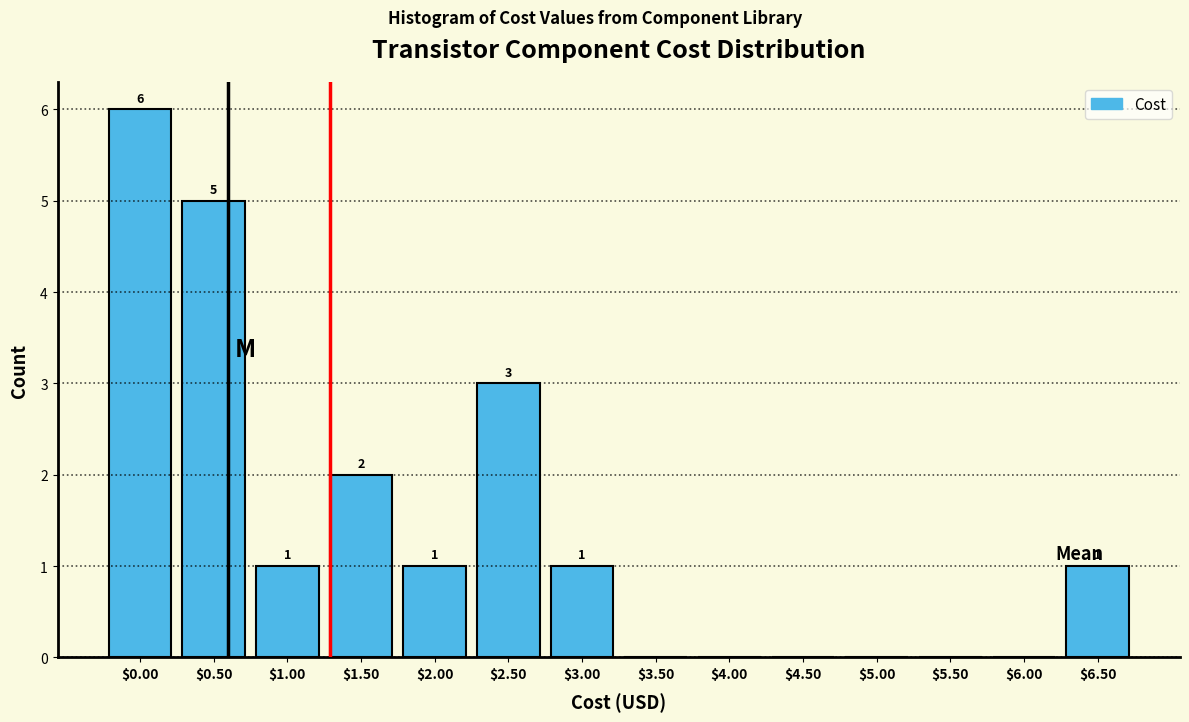

Is it true that the value at $0.00 is 1?

False